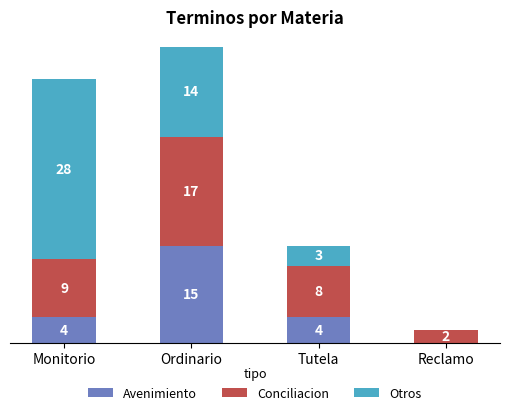

Which category has the highest value in the Avenimiento series?

Ordinario